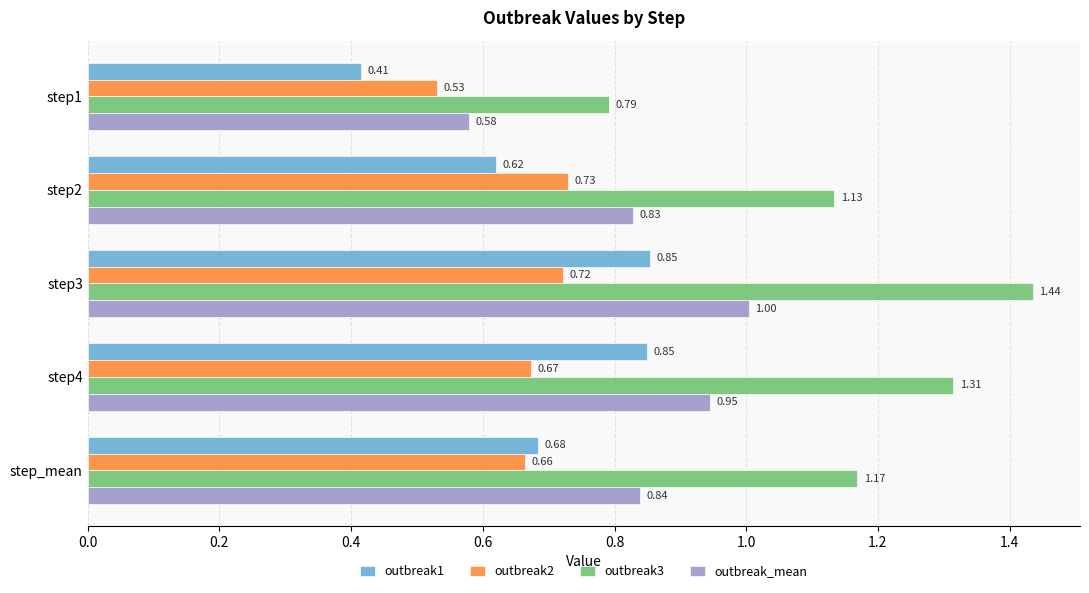

Which series has the largest total across all categories?

outbreak3